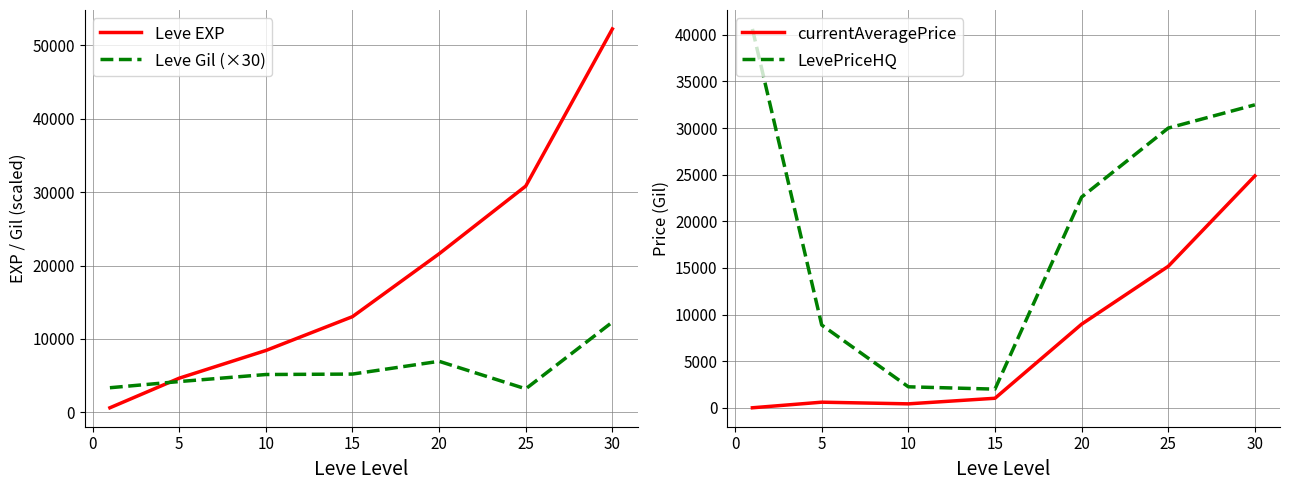

What is the sum of the Leve EXP values at 5 and 10?

13090